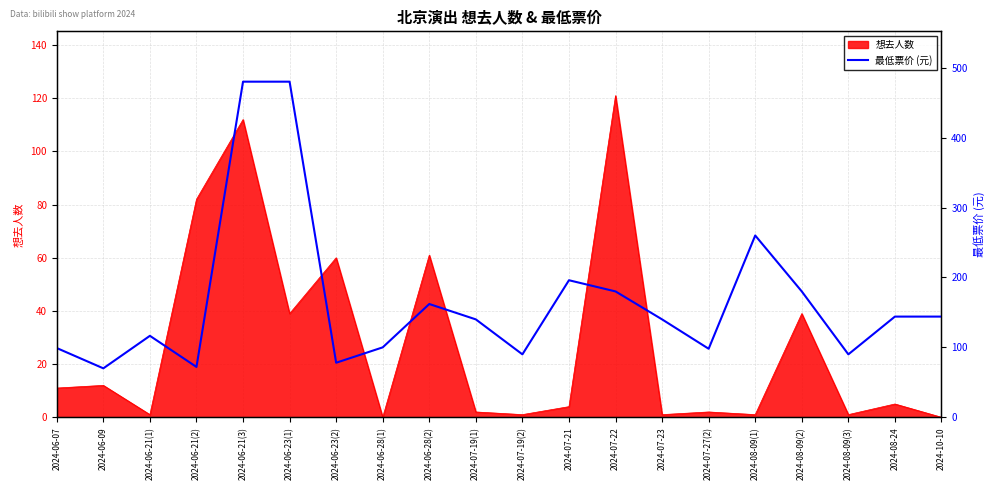

True or false: the data shows 217.1 at 2024-07-19(1).

False